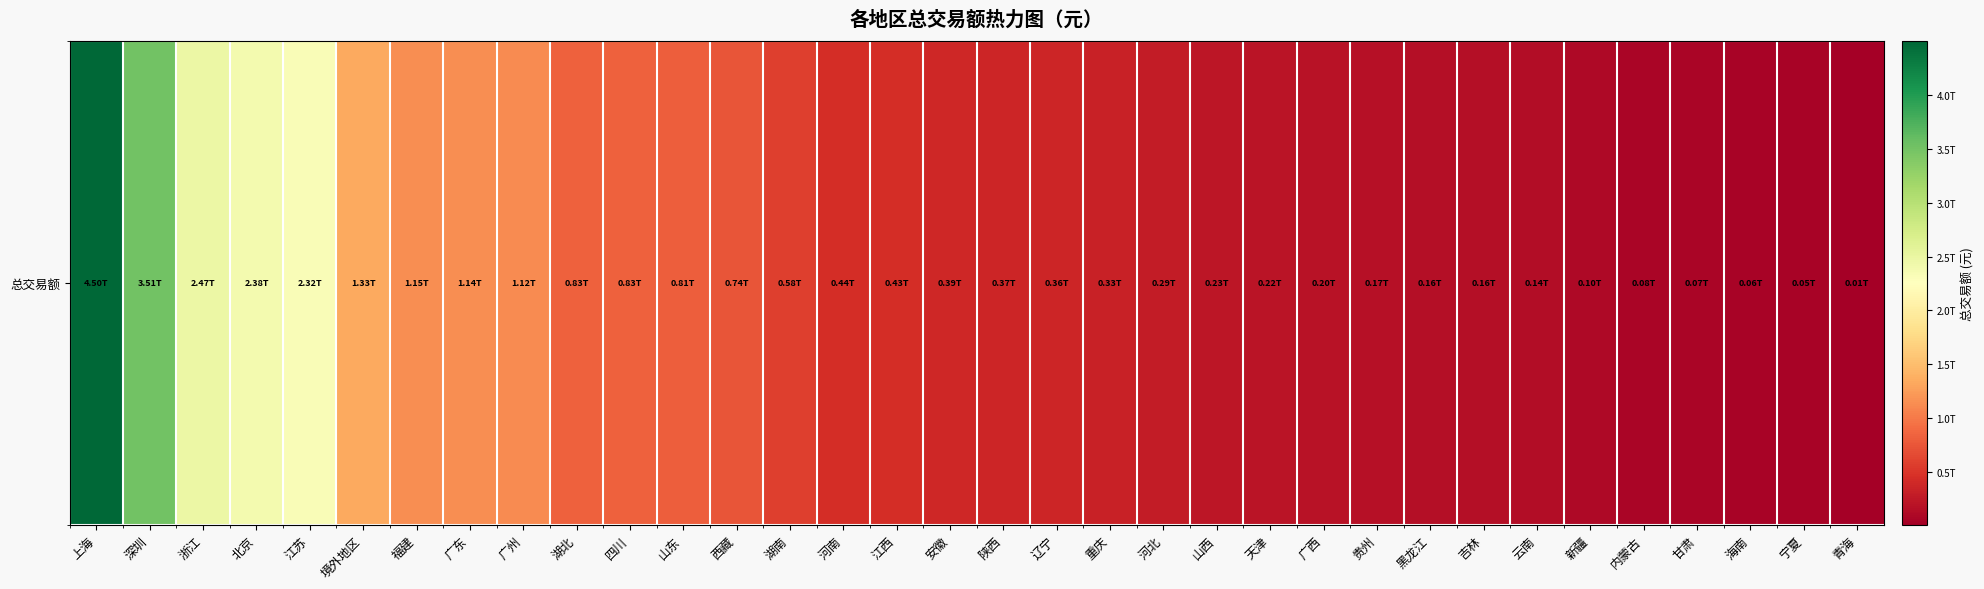

Reading left to right, list all the values displayed in this chart.

上海=4498933999583.3	深圳=3511386672148.1	浙江=2466870036415.3	北京=2378246112569.9	江苏=2324124022625.4	境外地区=1334508227341.4	福建=1145663055057.7	广东=1144000909903.2	广州=1118455411333.3	湖北=834556863029.2	四川=833059443489.0	山东=811048710858.5	西藏=741402316781.6	湖南=584413225041.6	河南=439780225729.8	江西=433544925824.0	安徽=387988720379.7	陕西=370092061380.2	辽宁=364227390805.0	重庆=334117007724.6	河北=287876750886.9	山西=225399912291.8	天津=216517258548.5	广西=199704959287.2	贵州=170521191593.8	黑龙江=163131647391.3	吉林=162919173836.5	云南=139384036927.7	新疆=100343087922.6	内蒙古=78317601020.8	甘肃=73365571133.0	海南=59719603767.8	宁夏=53847140049.1	青海=11883526594.6